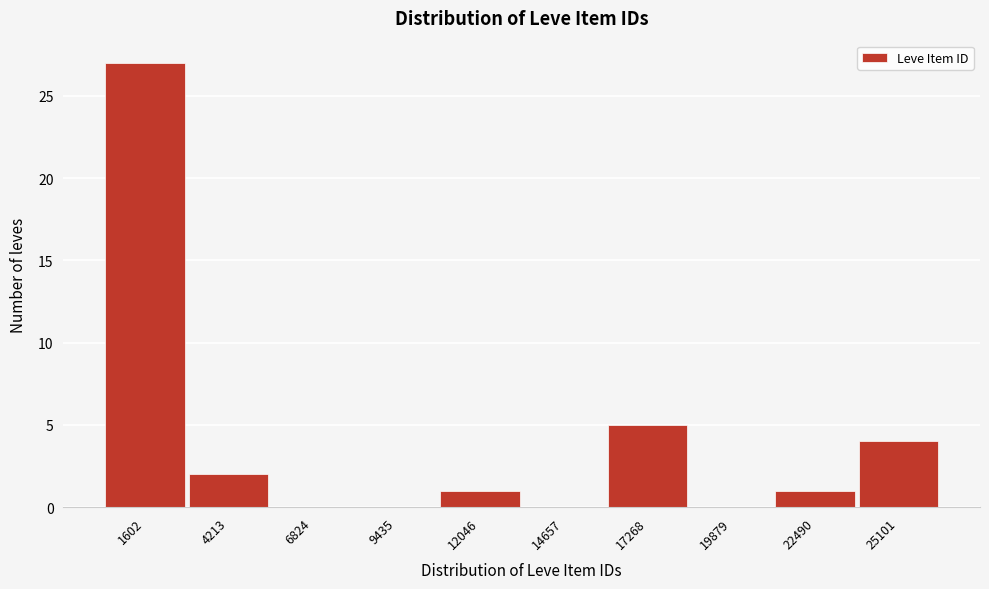

Reading left to right, list all the values displayed in this chart.

1602=27	4213=2	6824=0	9435=0	12046=1	14657=0	17268=5	19879=0	22490=1	25101=4